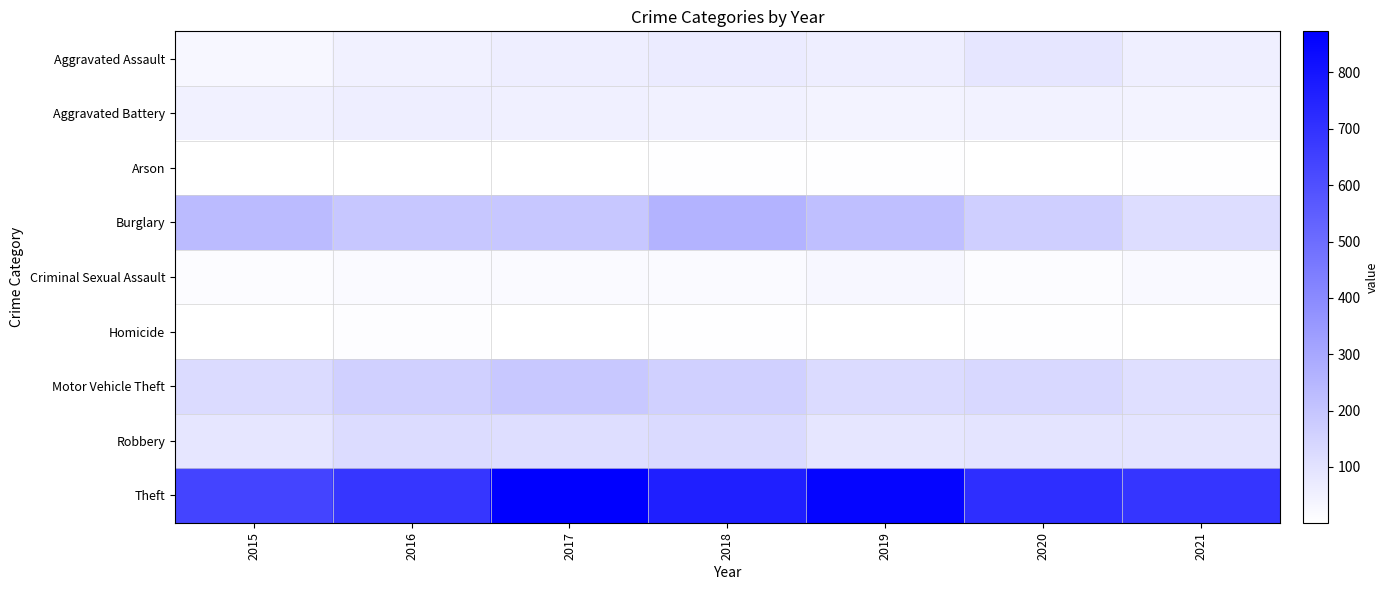

Which series has the widest spread of values?

Theft